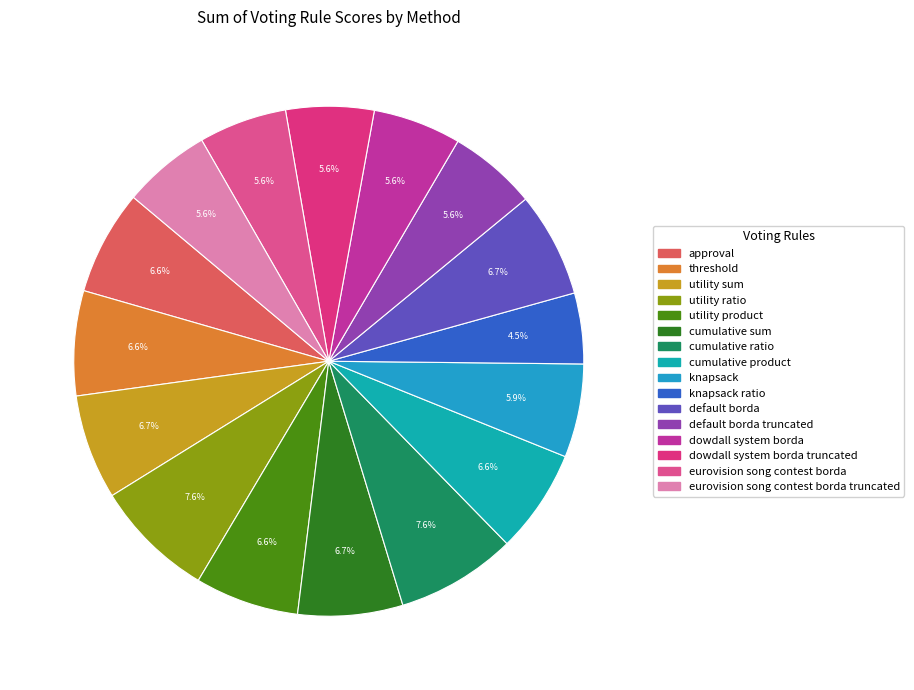

What is the total percentage of default borda and dowdall system borda truncated?

12.2%